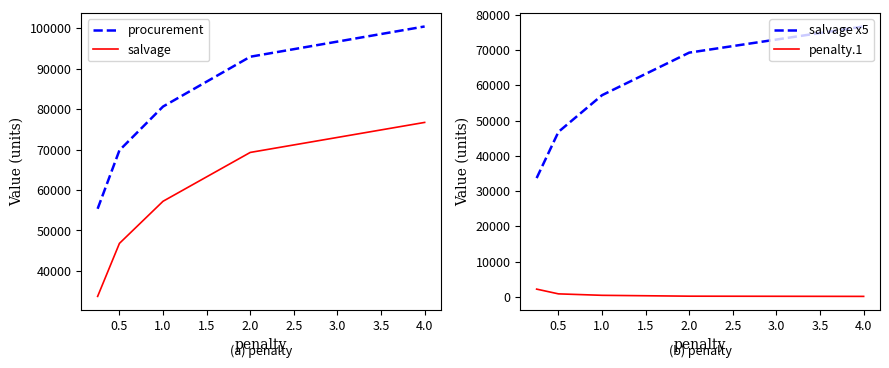

At which label does procurement first exceed 80646?

1.0